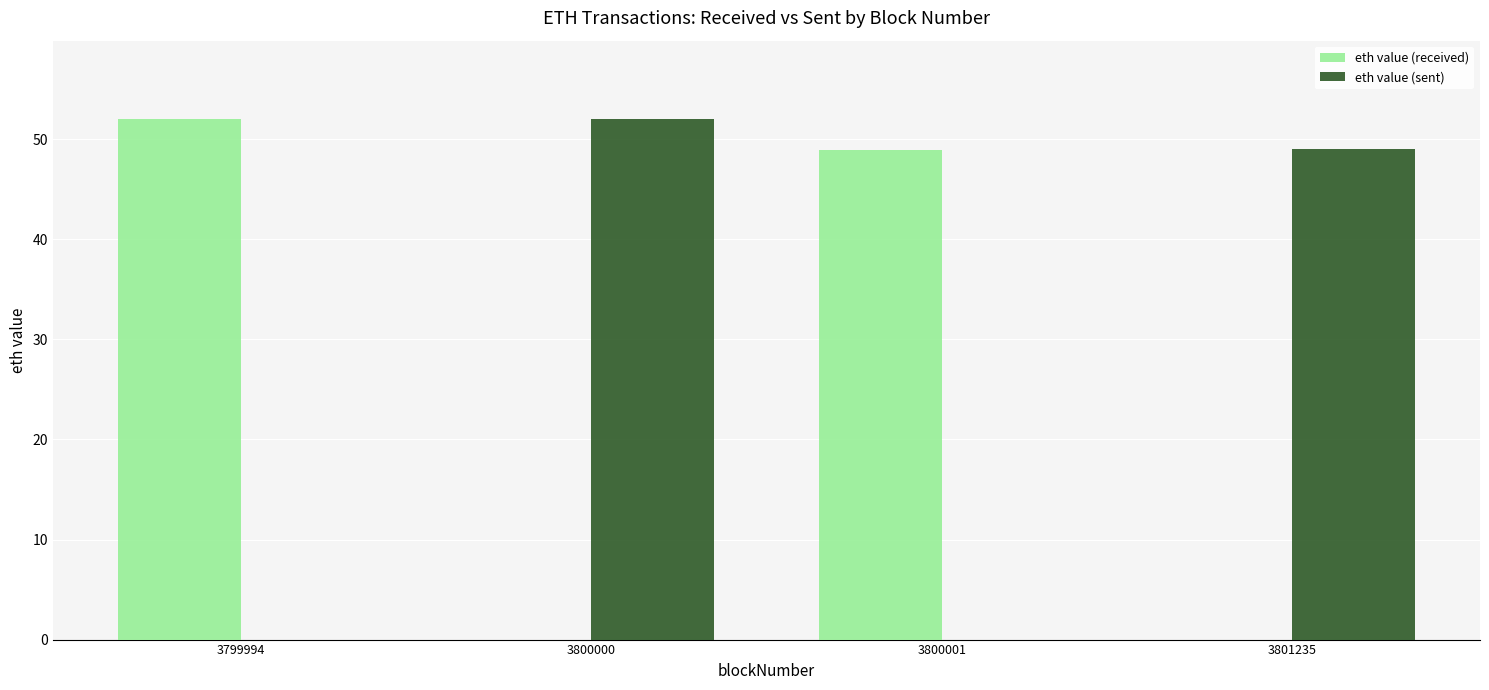

What is the sum of all eth value (sent) values?

101.0